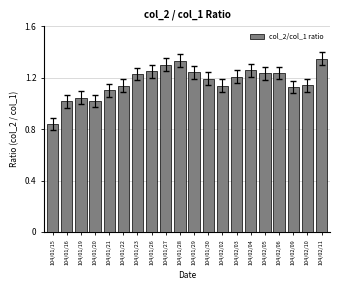

What is the difference between the values at 104/01/23 and 104/01/15?

0.4